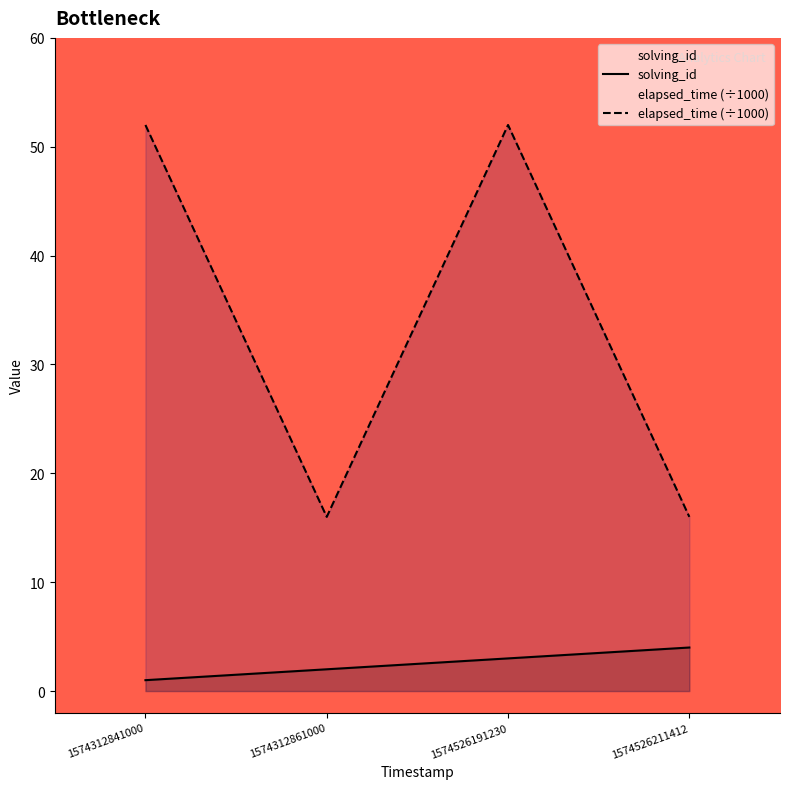

How many elapsed_time values are between 16 and 52?

4